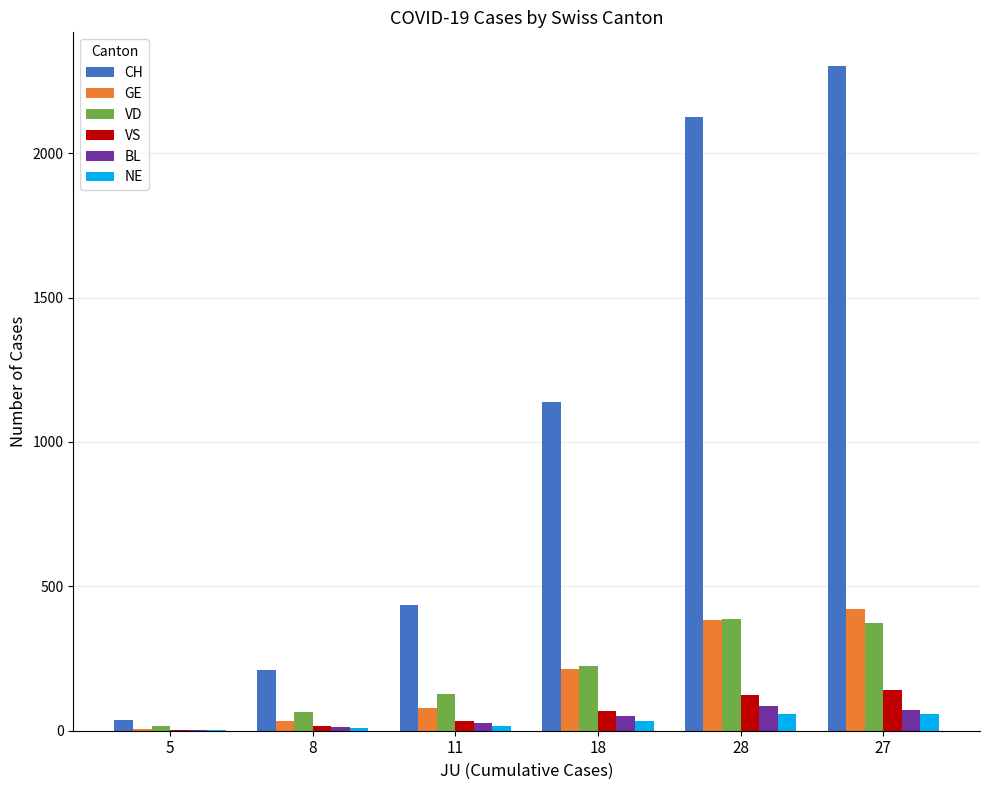

Which series has the largest total across all categories?

CH